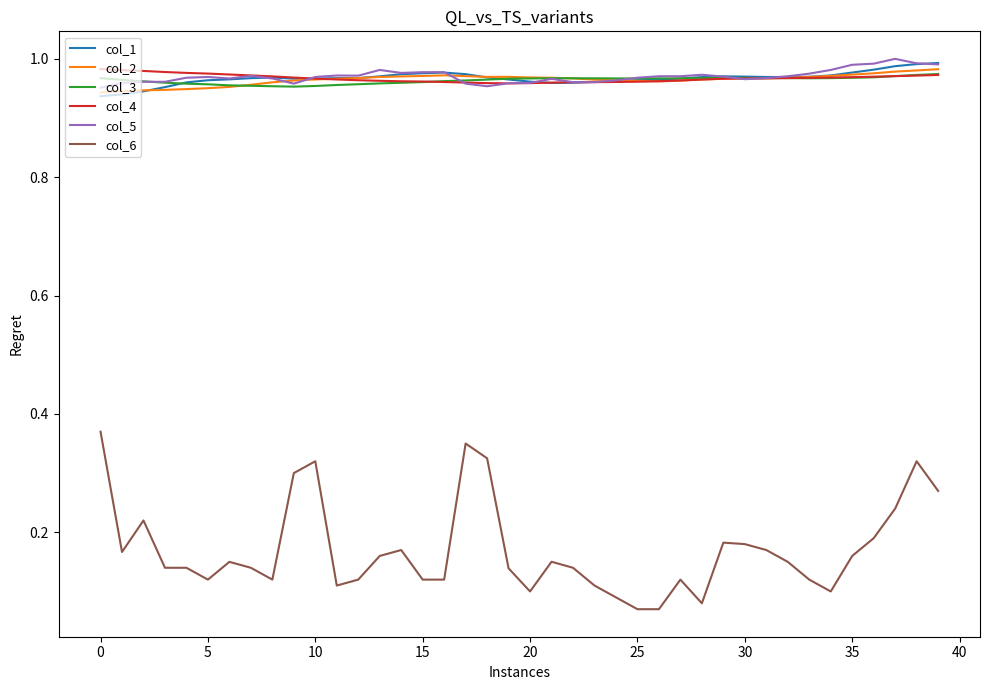

True or false: col_3 and col_2 cross at least once.

True